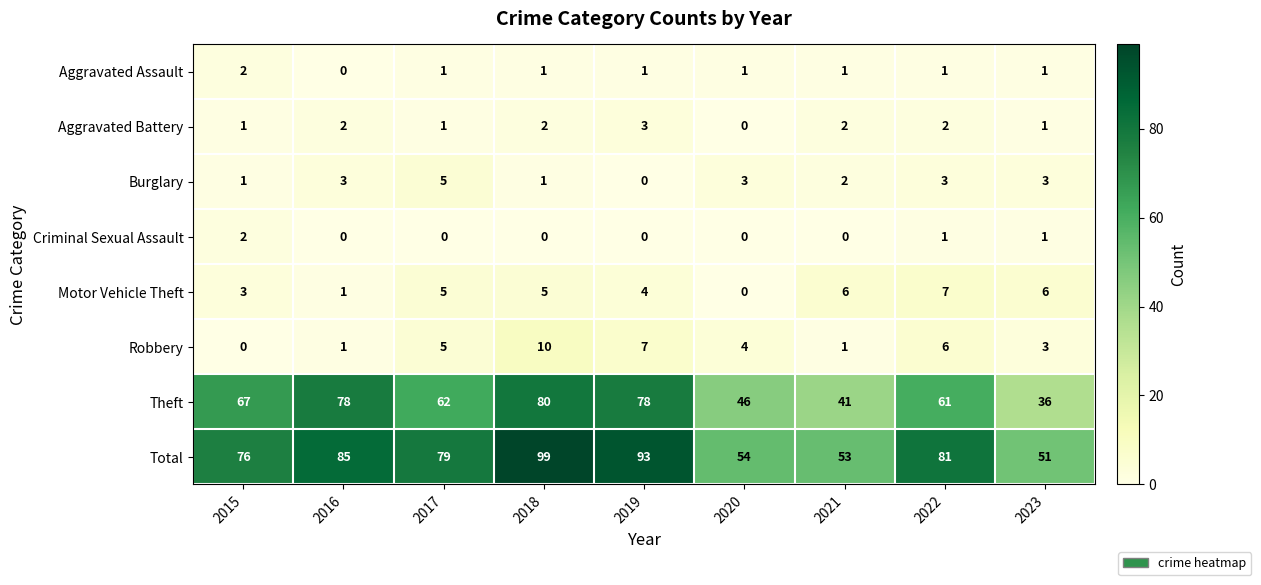

Between 2017 and 2020, which series saw the biggest shift?

Total